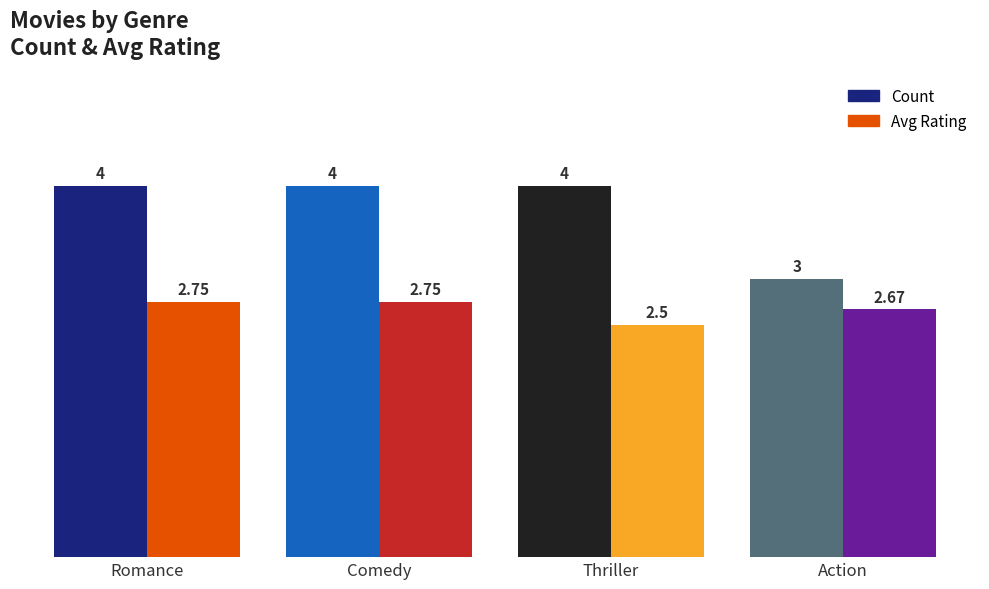

What is the maximum value for Count?

4.0